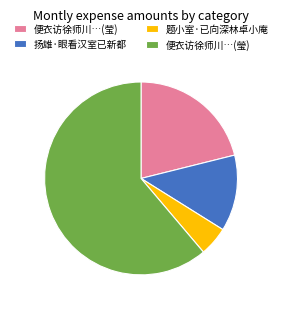

True or false: 便衣访徐师川…(瑩) accounts for 61% of the total.

True